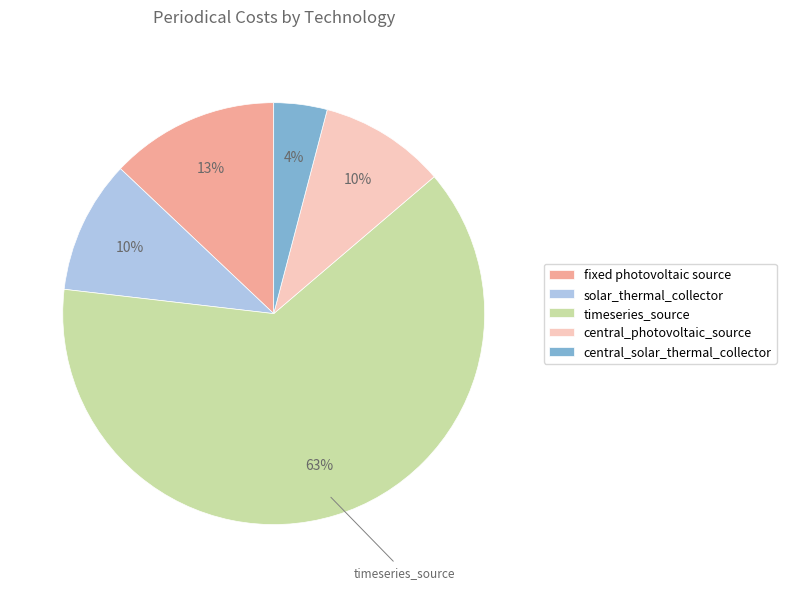

What percentage is the timeseries_source slice, to the nearest percent?

63%